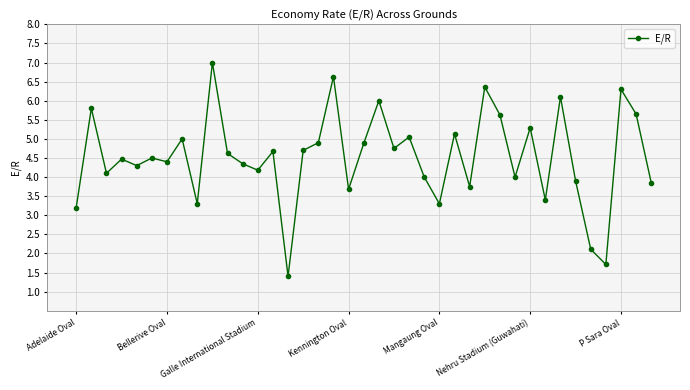

What is the average value?

4.5